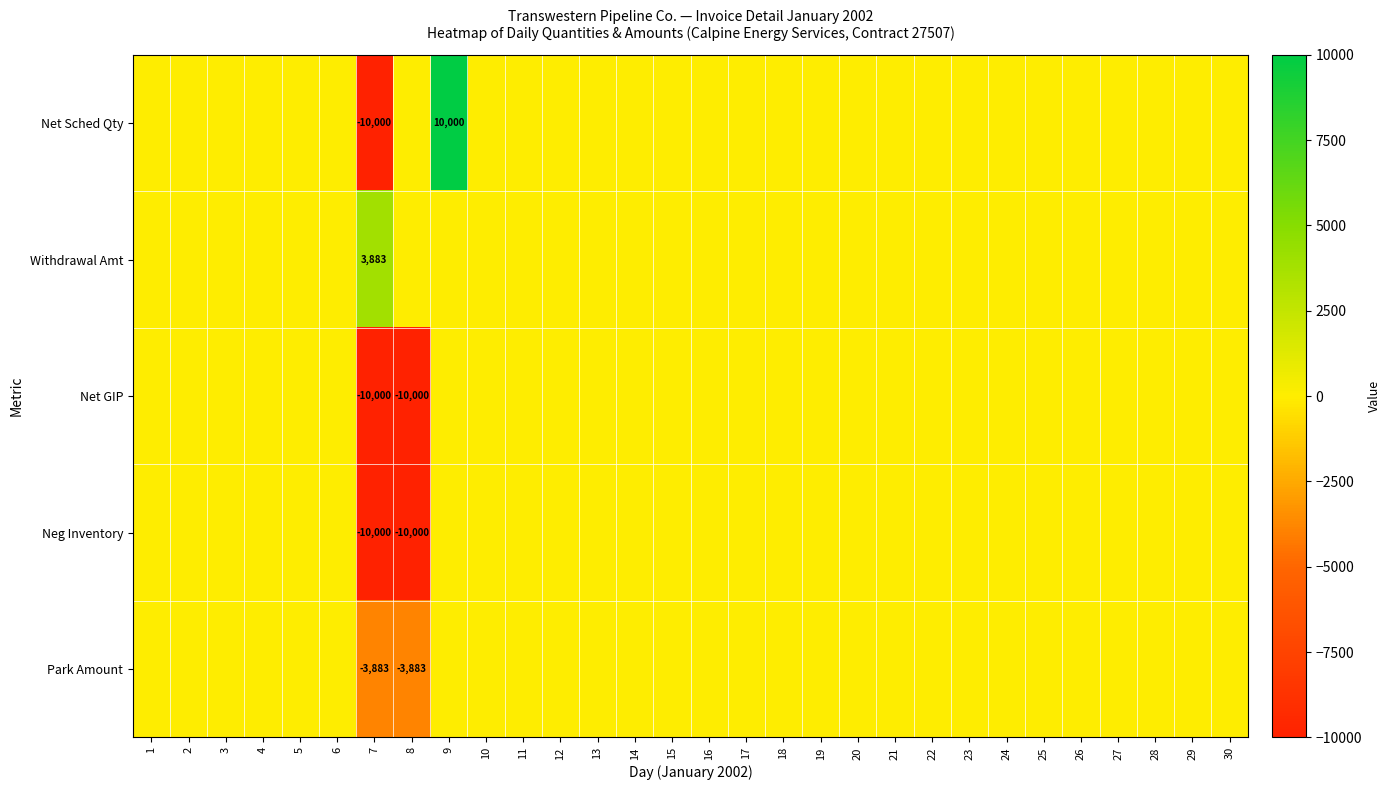

Between 24 and 3, which is larger?

24